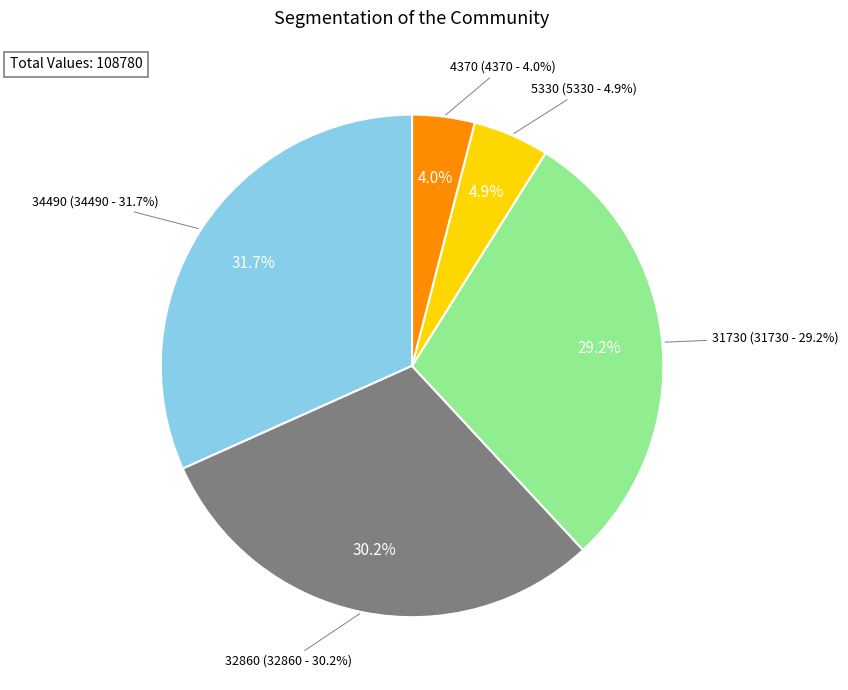

How many segments does this pie chart have?

5